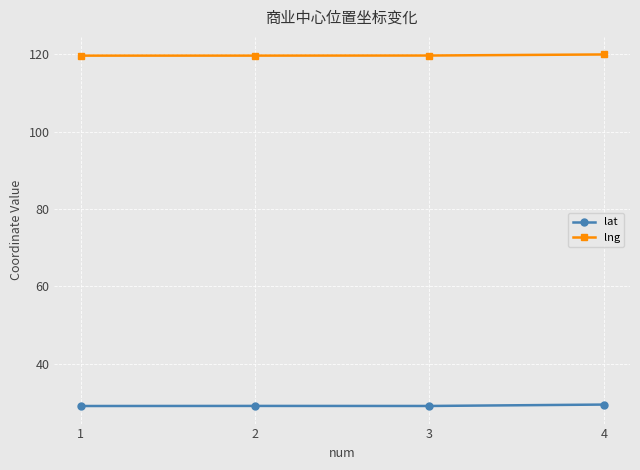

What is the sum of all lat values?

116.7